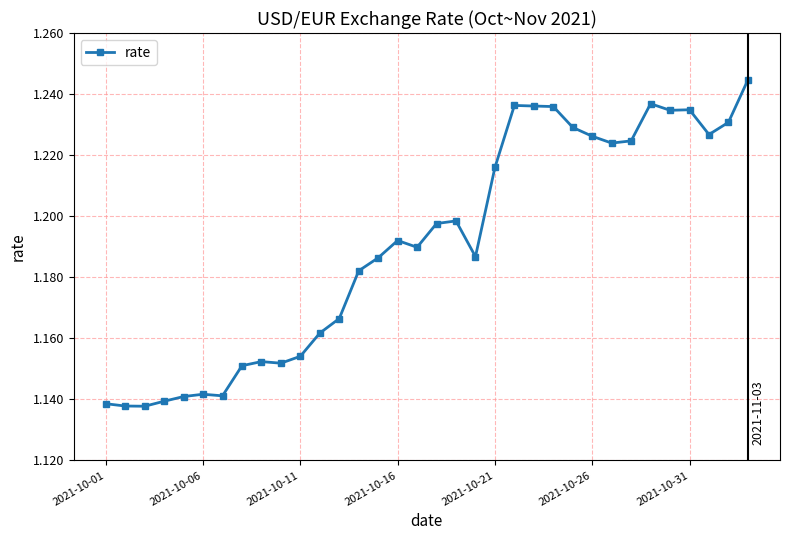

How many values are between 1 and 2?

34